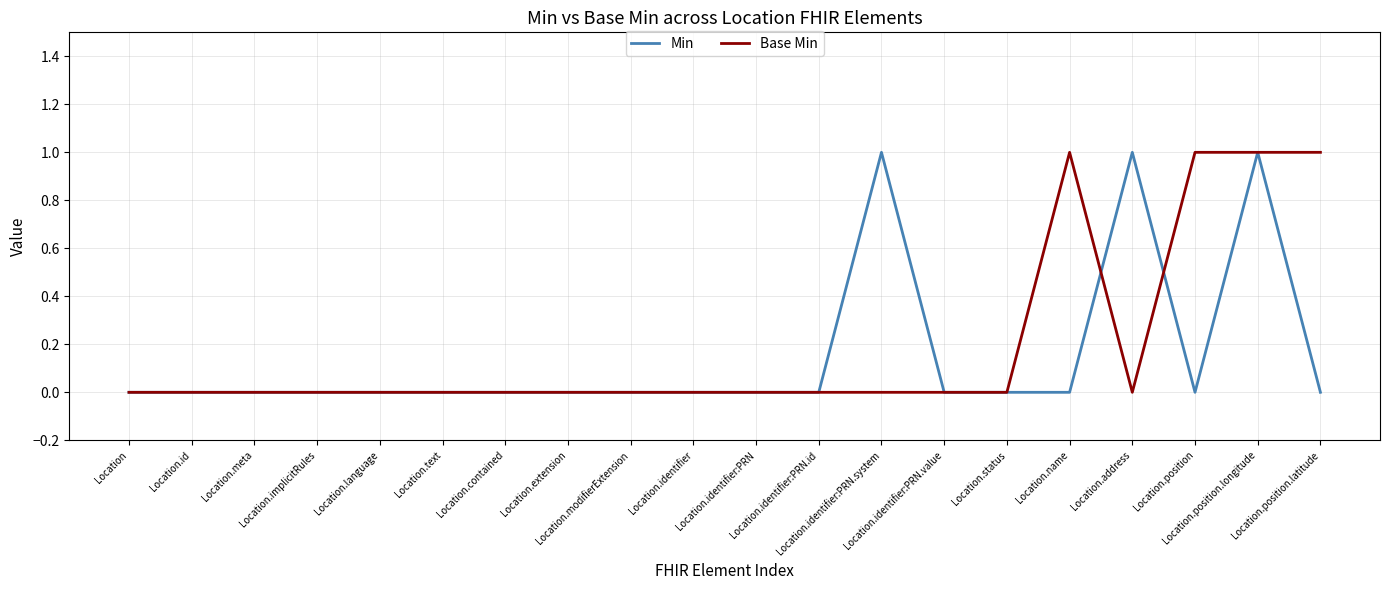

At which category is the sum across all series the highest?

Location.position.longitude